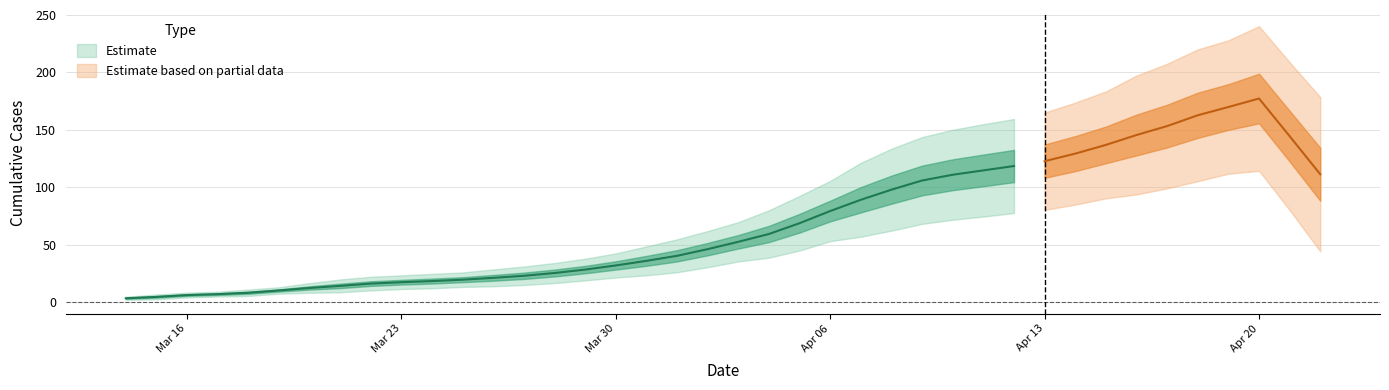

The value at 2020-04-15 is 133. True or false?

True